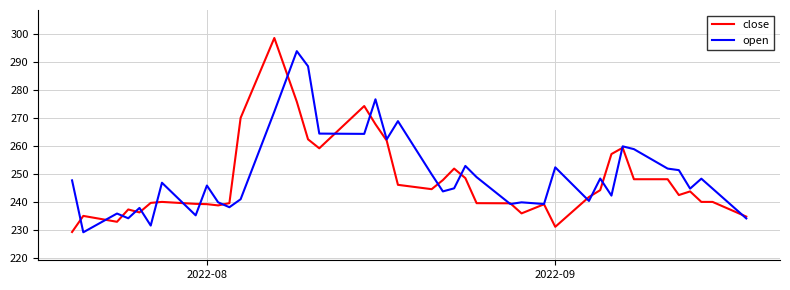

True or false: close and open cross at least once.

True